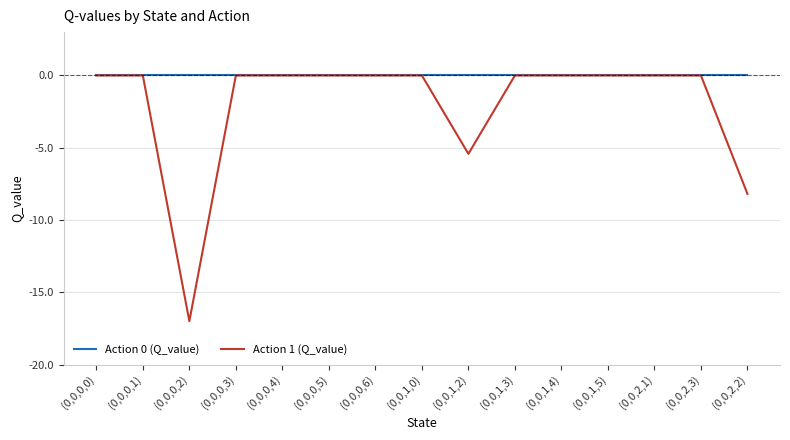

The Action 1 (Q_value) series shows 0.0 at (0,0,1,0). True or false?

True